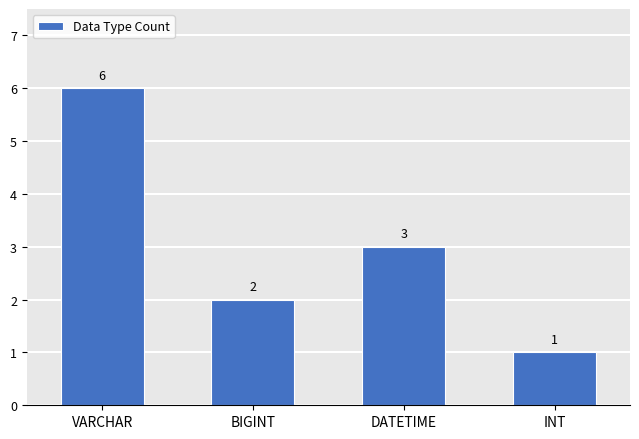

Reading left to right, what are all the values shown in this chart?

VARCHAR=6	BIGINT=2	DATETIME=3	INT=1